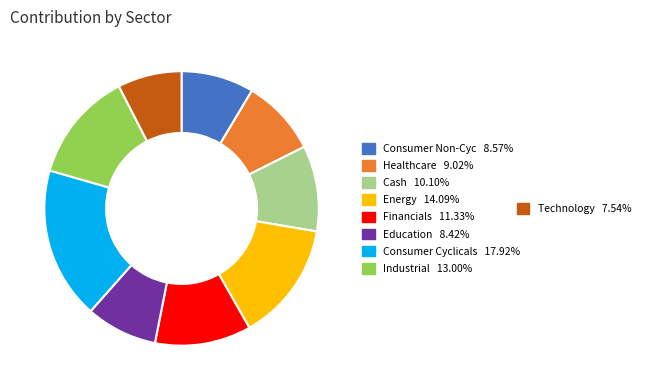

Is there any slice that represents more than half of the pie?

No